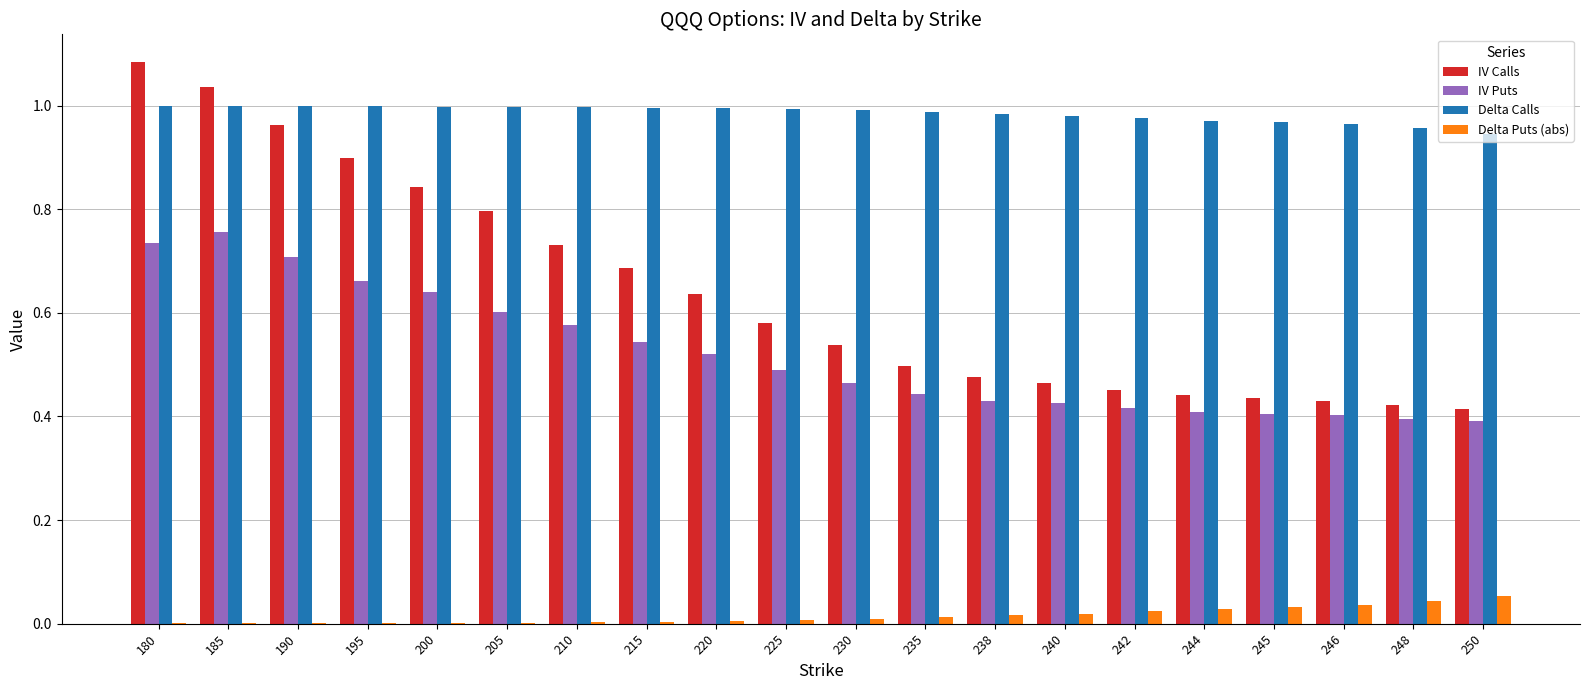

Which series changed the most between 210 and 240?

IV Calls